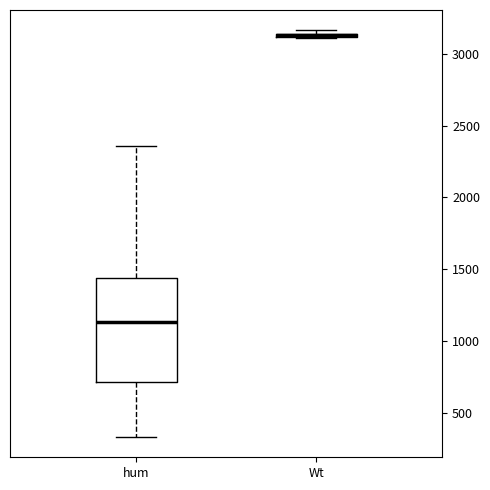

Where is the upper edge of the box for Wt on the y-axis? The values are not printed on the chart, so give them approximately, as read against the axis.

3150